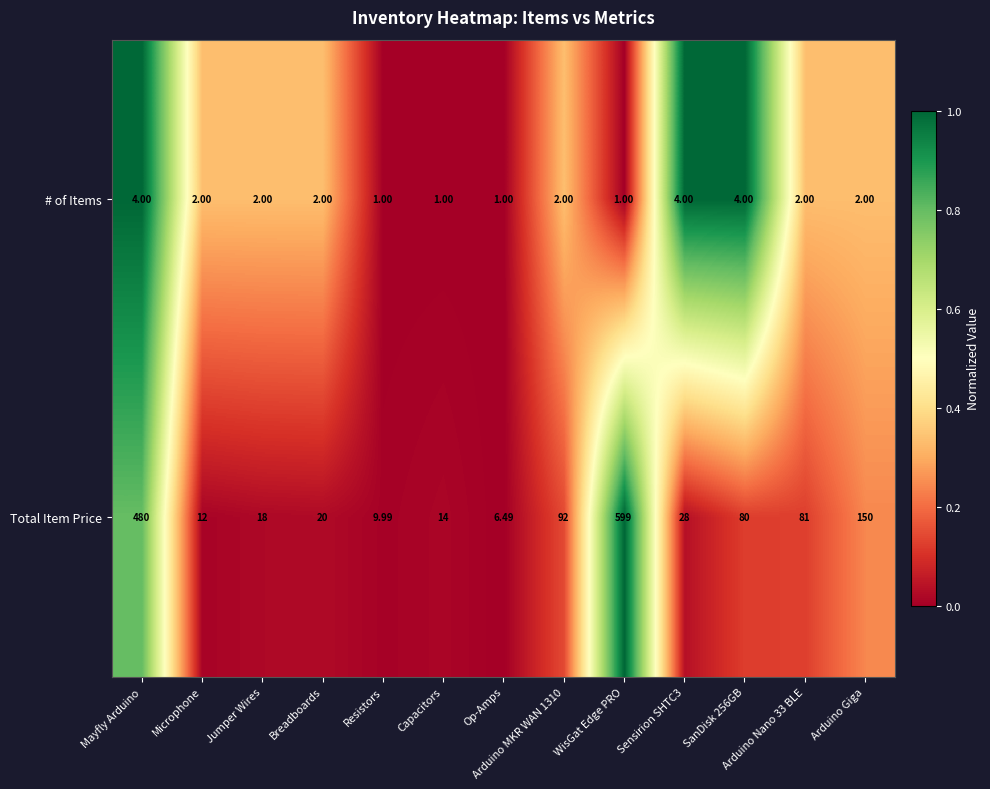

Which category has the highest value across all series?

WisGat Edge PRO